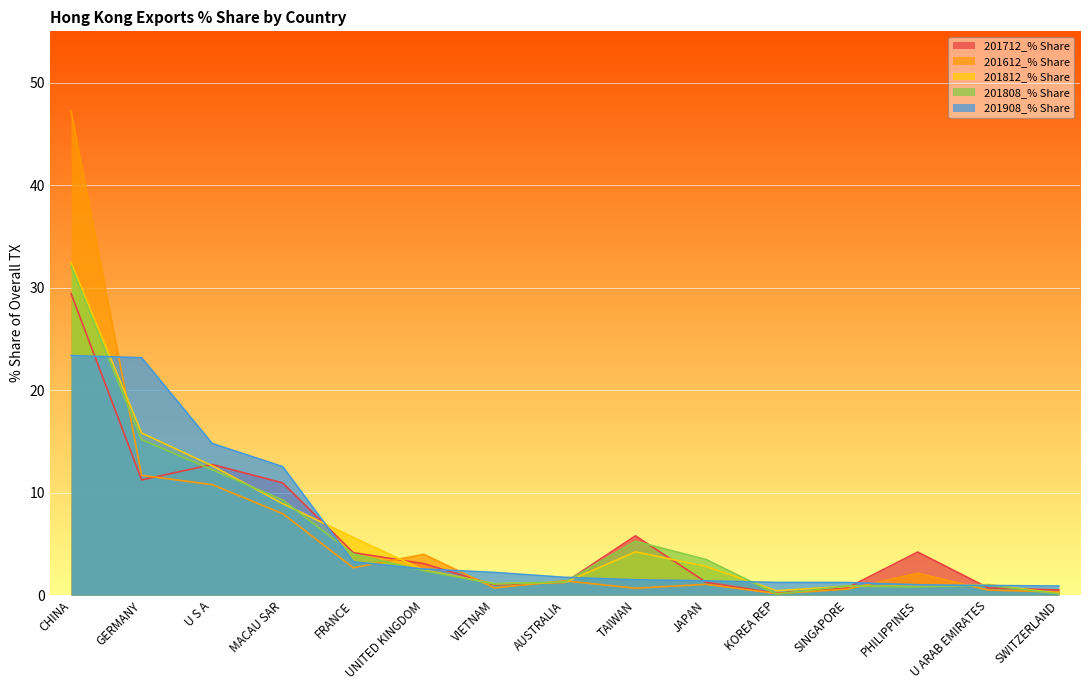

Is the value of 201808_% Share at SINGAPORE greater than the value of 201612_% Share at KOREA REP?

Yes